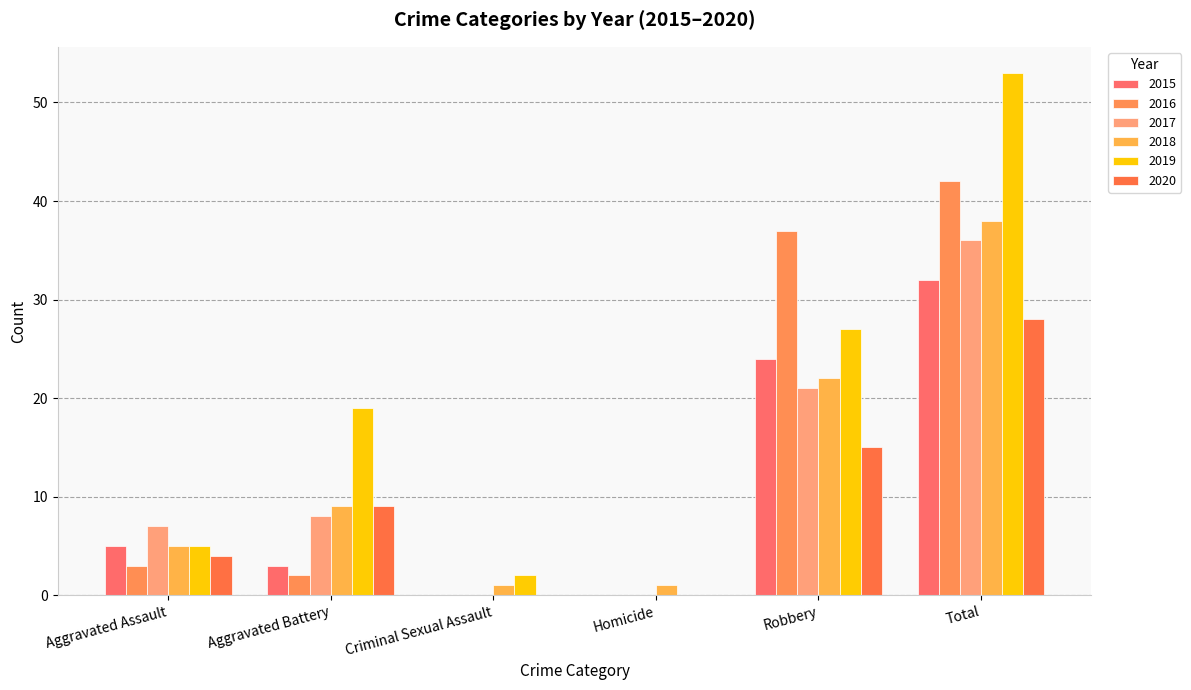

Reading right to left, extract all data points from this chart.

2015: Total=32	Robbery=24	Homicide=0	Criminal Sexual Assault=0	Aggravated Battery=3	Aggravated Assault=5
2016: Total=42	Robbery=37	Homicide=0	Criminal Sexual Assault=0	Aggravated Battery=2	Aggravated Assault=3
2017: Total=36	Robbery=21	Homicide=0	Criminal Sexual Assault=0	Aggravated Battery=8	Aggravated Assault=7
2018: Total=38	Robbery=22	Homicide=1	Criminal Sexual Assault=1	Aggravated Battery=9	Aggravated Assault=5
2019: Total=53	Robbery=27	Homicide=0	Criminal Sexual Assault=2	Aggravated Battery=19	Aggravated Assault=5
2020: Total=28	Robbery=15	Homicide=0	Criminal Sexual Assault=0	Aggravated Battery=9	Aggravated Assault=4